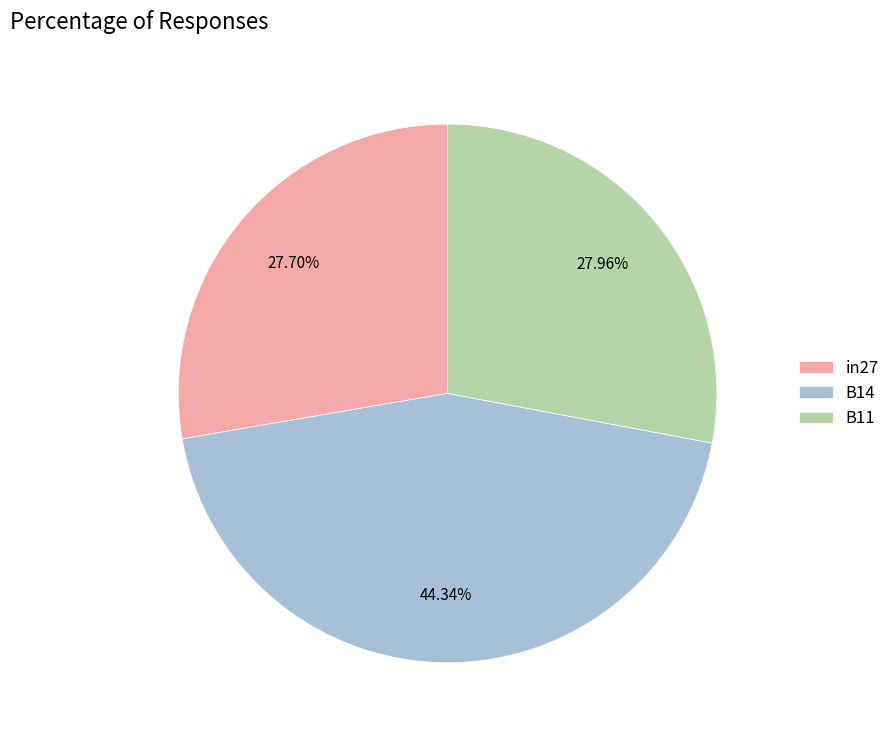

Is there any slice that represents more than half of the pie?

No